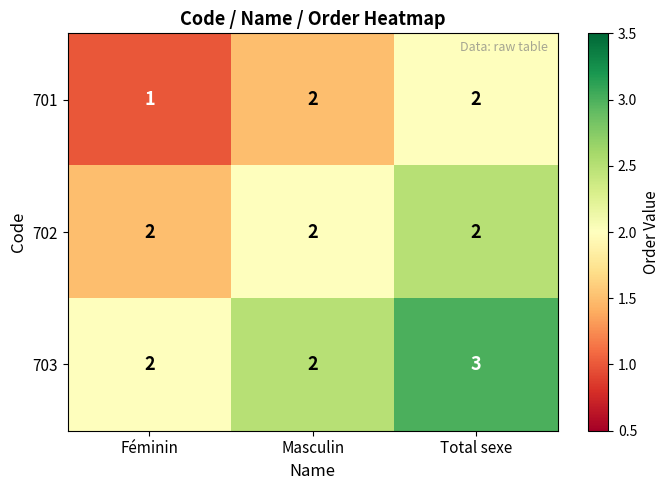

Reading left to right, what are all the values shown in this chart?

701: Féminin=1	Masculin=2	Total sexe=2
702: Féminin=2	Masculin=2	Total sexe=2
703: Féminin=2	Masculin=2	Total sexe=3